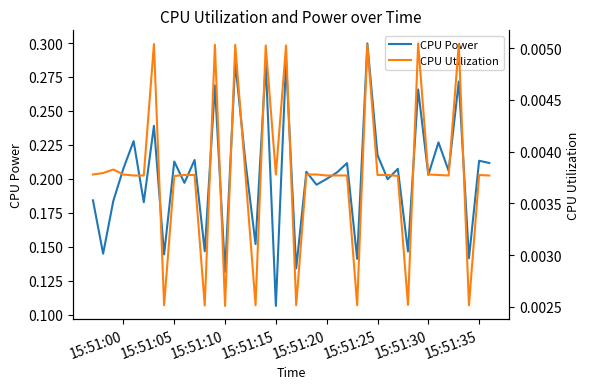

At which label does CPU Power reach its minimum?

15:51:15